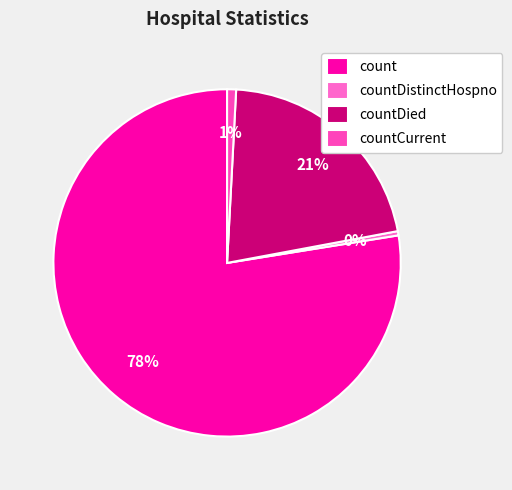

Combined, do countDistinctHospno and count account for over 50%?

Yes